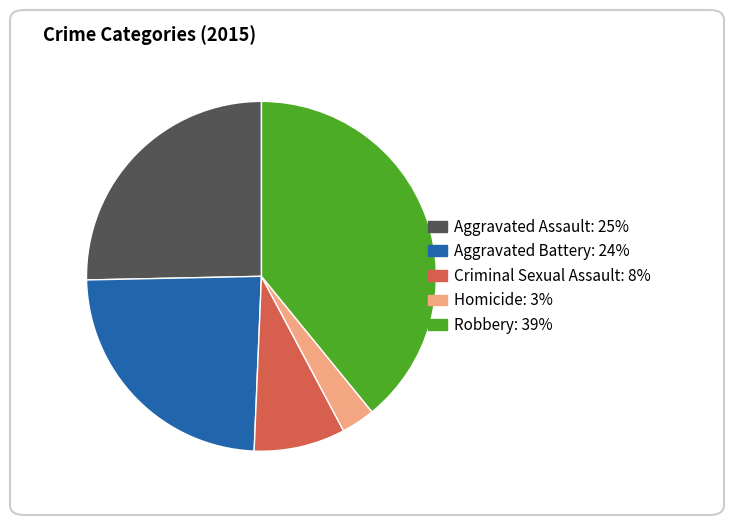

Count the number of slices in the pie.

5